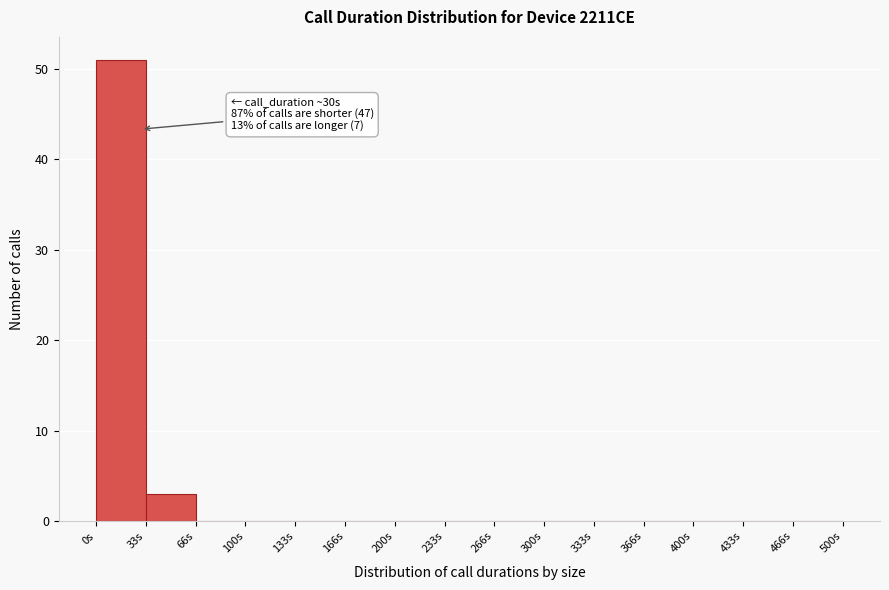

Which range on the x-axis has the tallest bar?

0 to 35